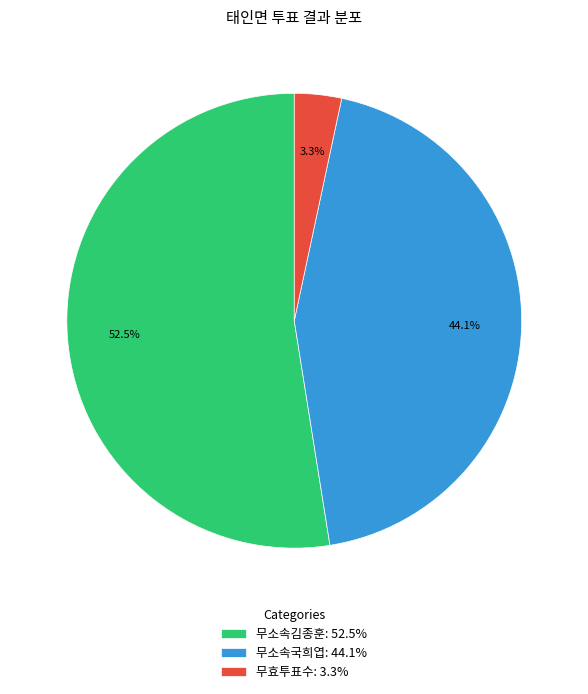

To the nearest percent, what is the average slice percentage?

33%